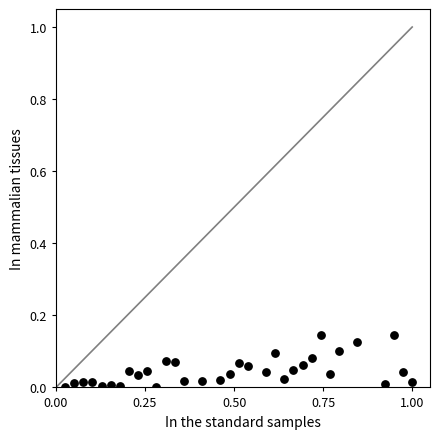

What is the range of X values (max minus min)?

1.0